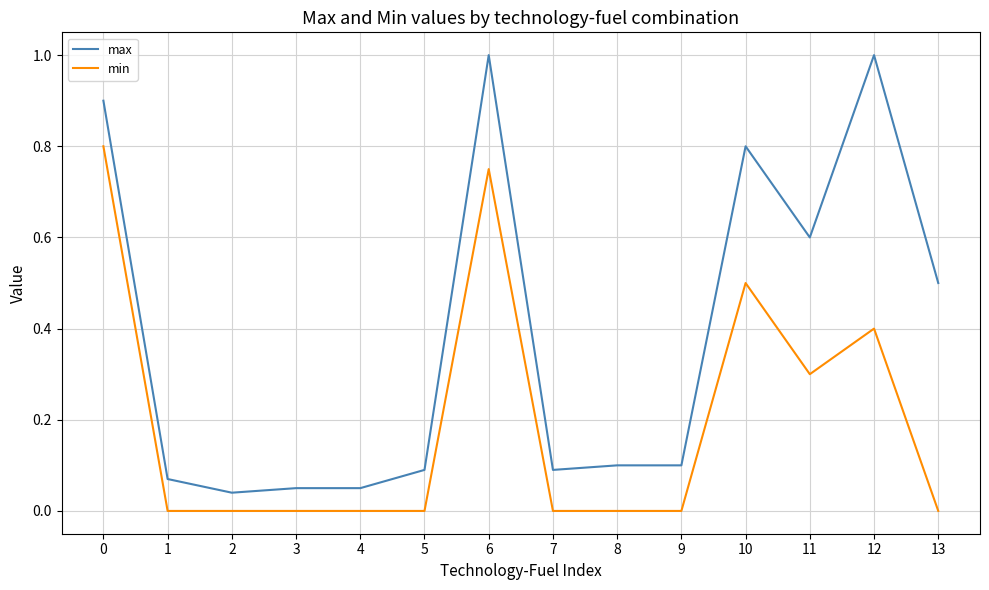

What is the greatest value displayed?

1.0